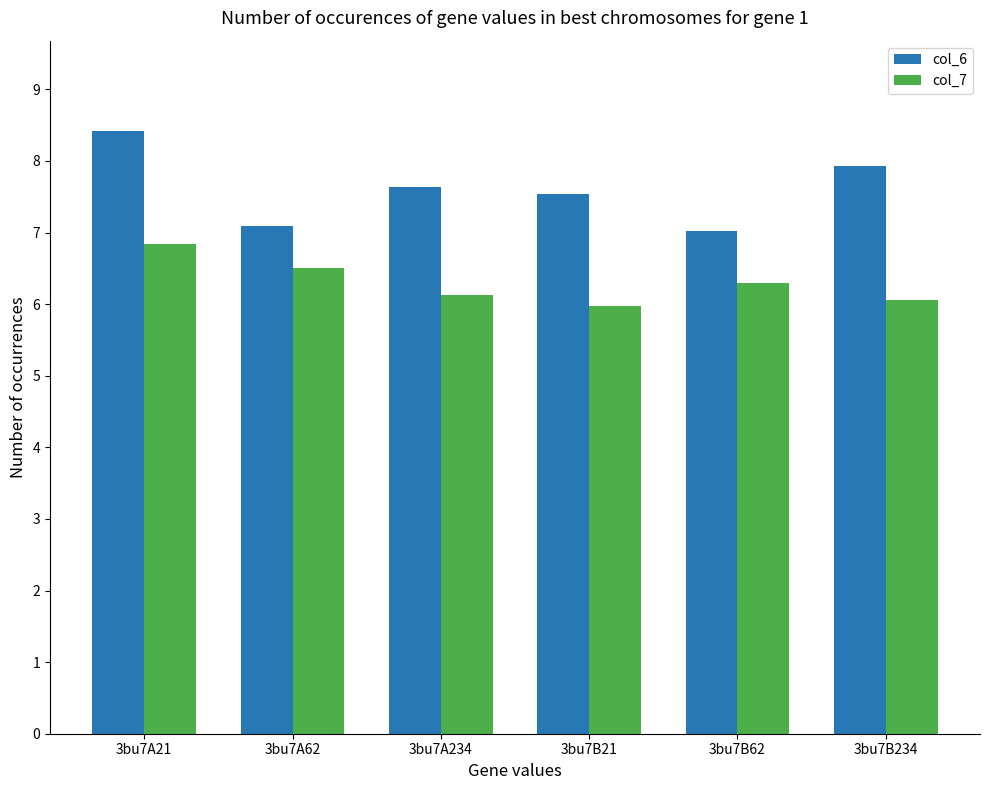

List the series in order of their overall mean, highest first.

col_6, col_7